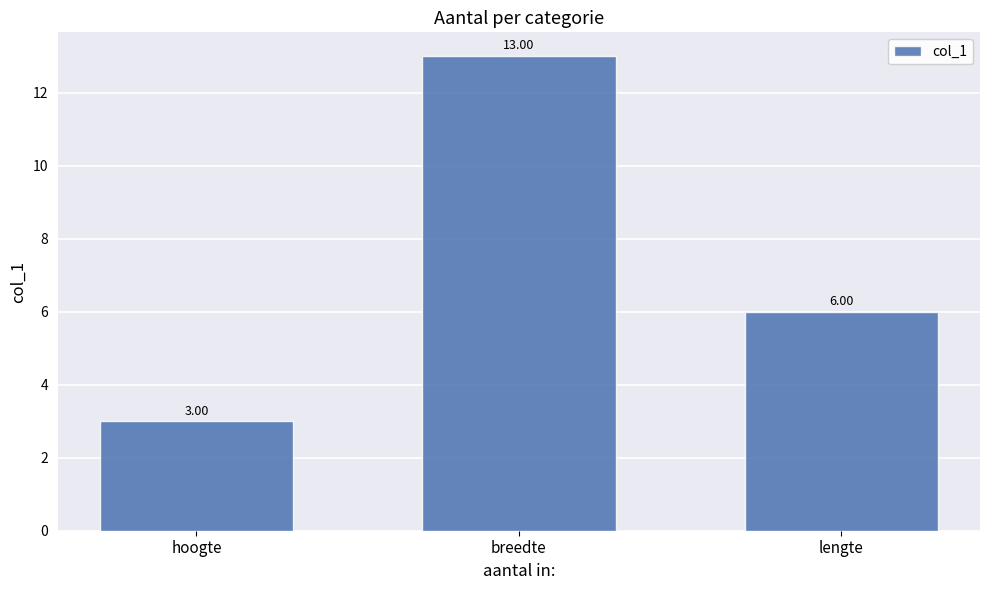

Are the bars horizontal?

No